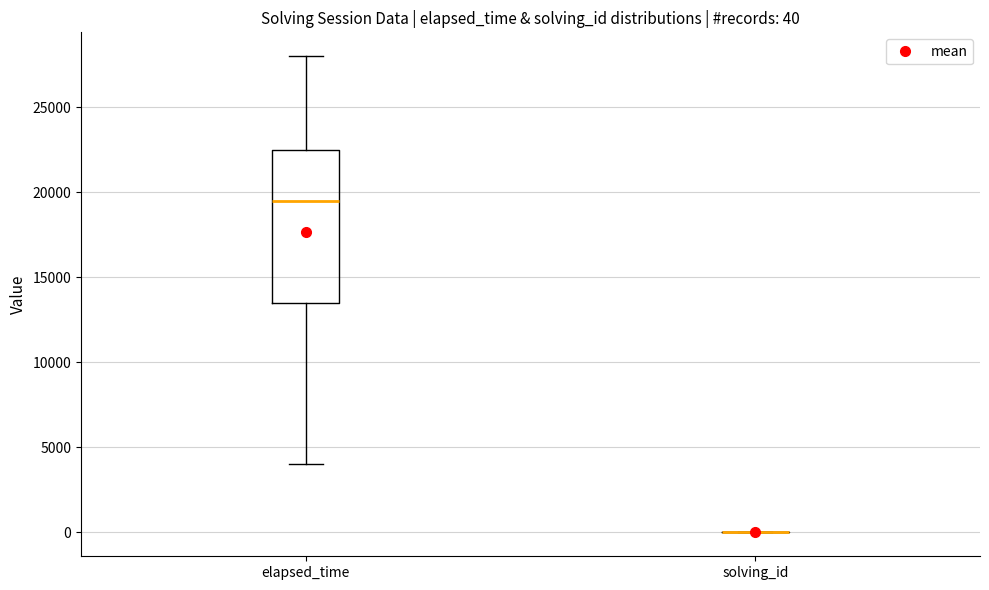

Which box is the tallest, from its lower edge to its upper edge?

elapsed_time